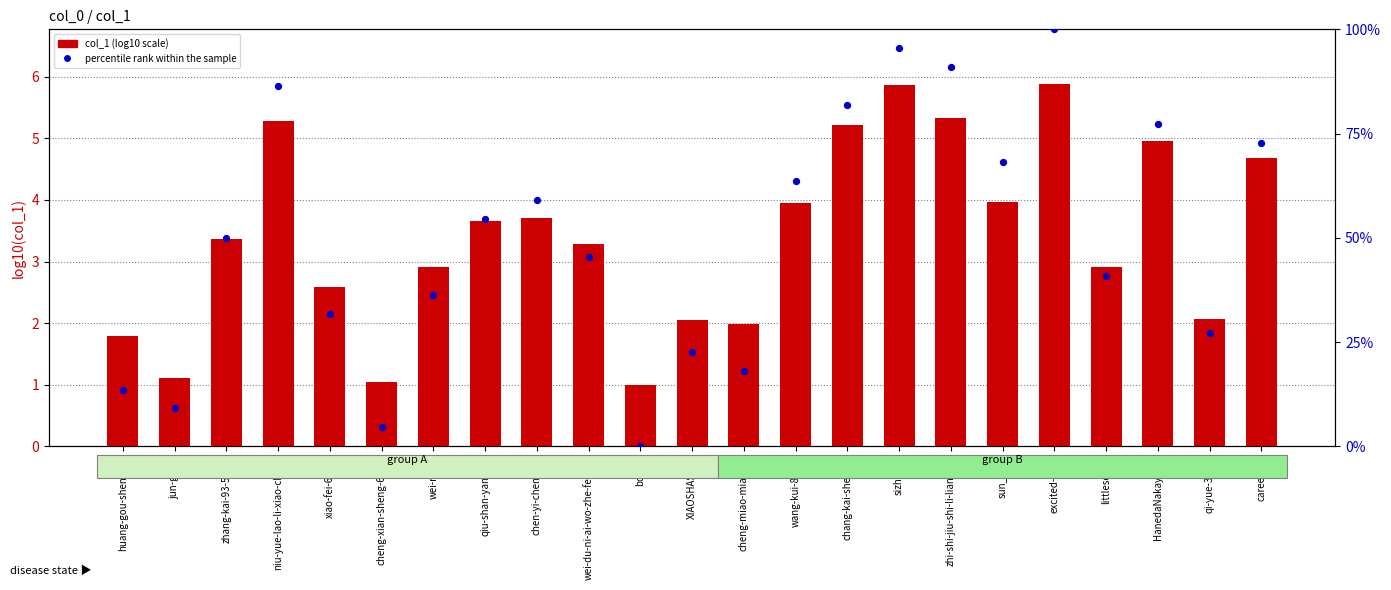

Which series contains the highest Y value?

percentile rank within the sample